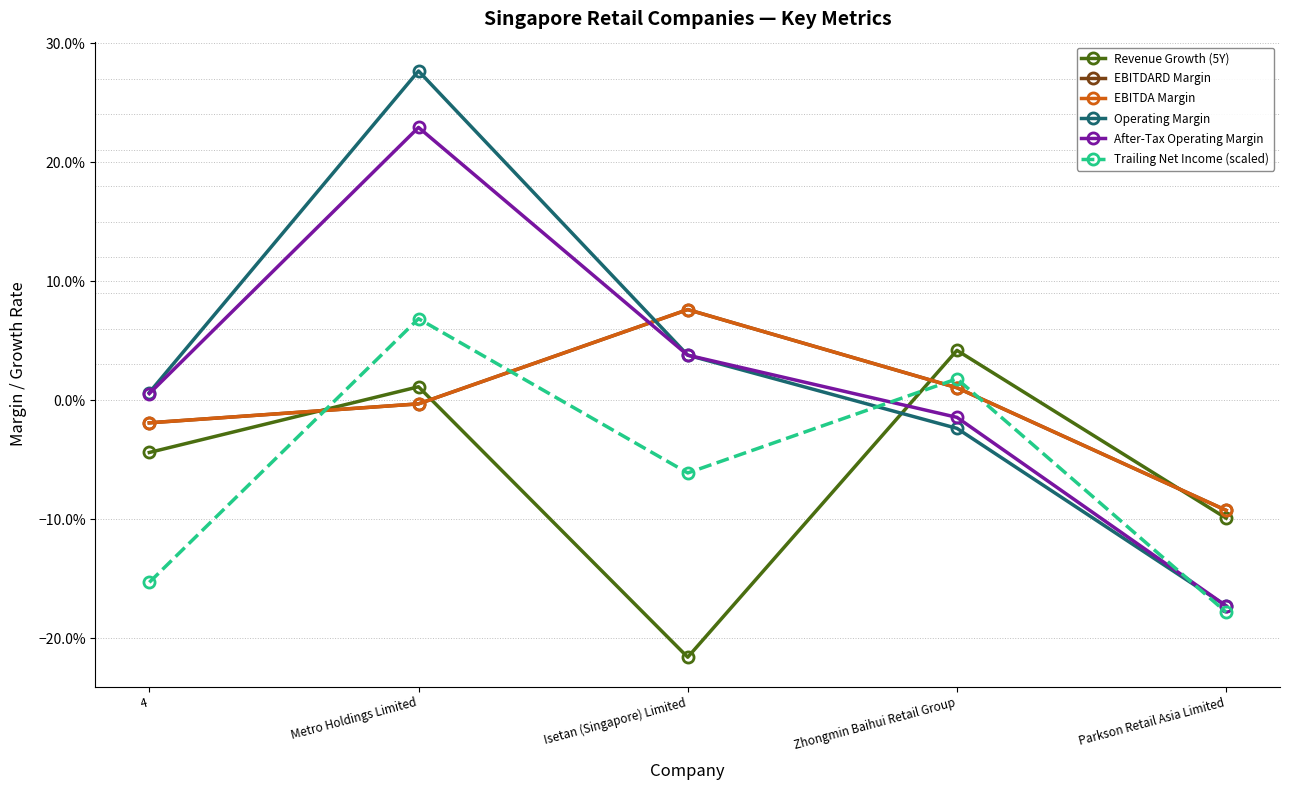

How many interior local peaks does the Revenue Growth (5Y) series have?

2